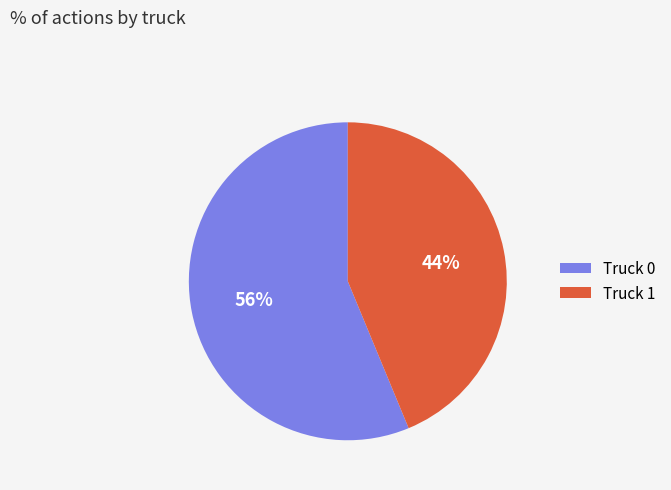

Does Truck 0 represent more than half of the total?

Yes